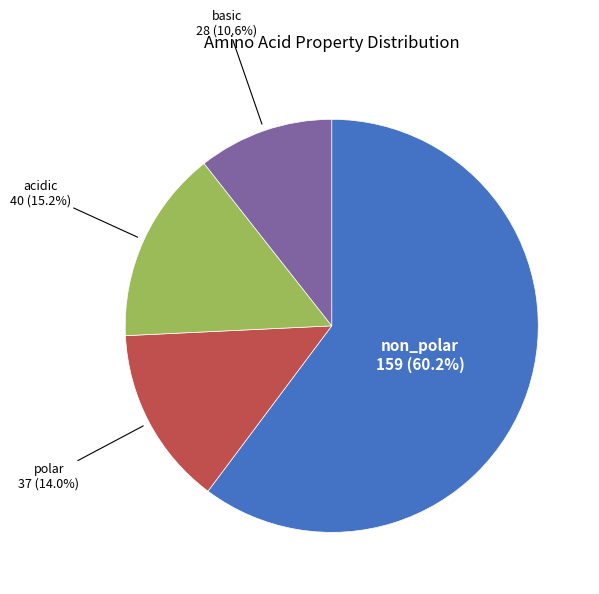

Which has a higher value, polar or basic?

polar